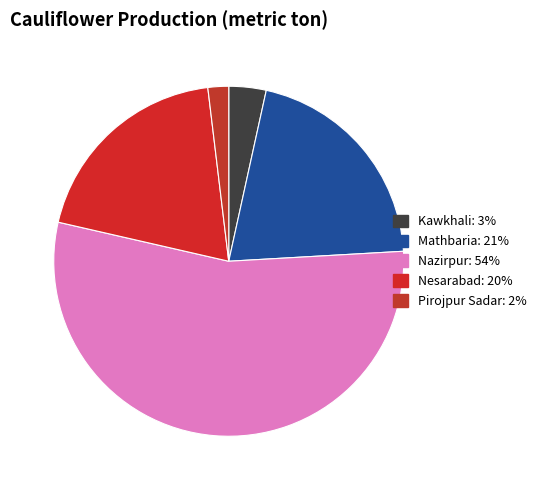

What percentage is the Nesarabad slice, to the nearest percent?

20%